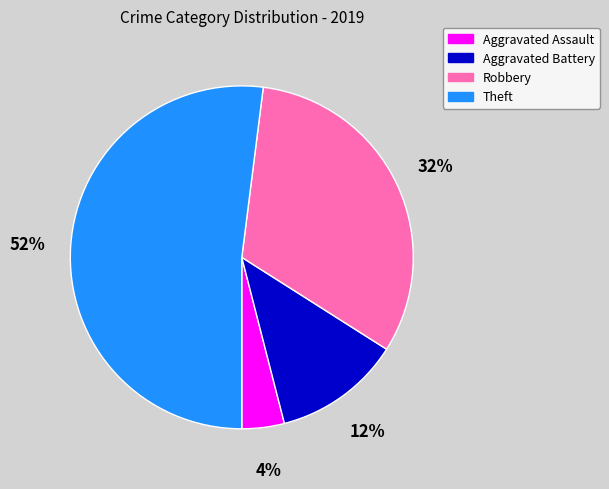

Do Aggravated Battery and Theft together represent more than half of the pie?

Yes